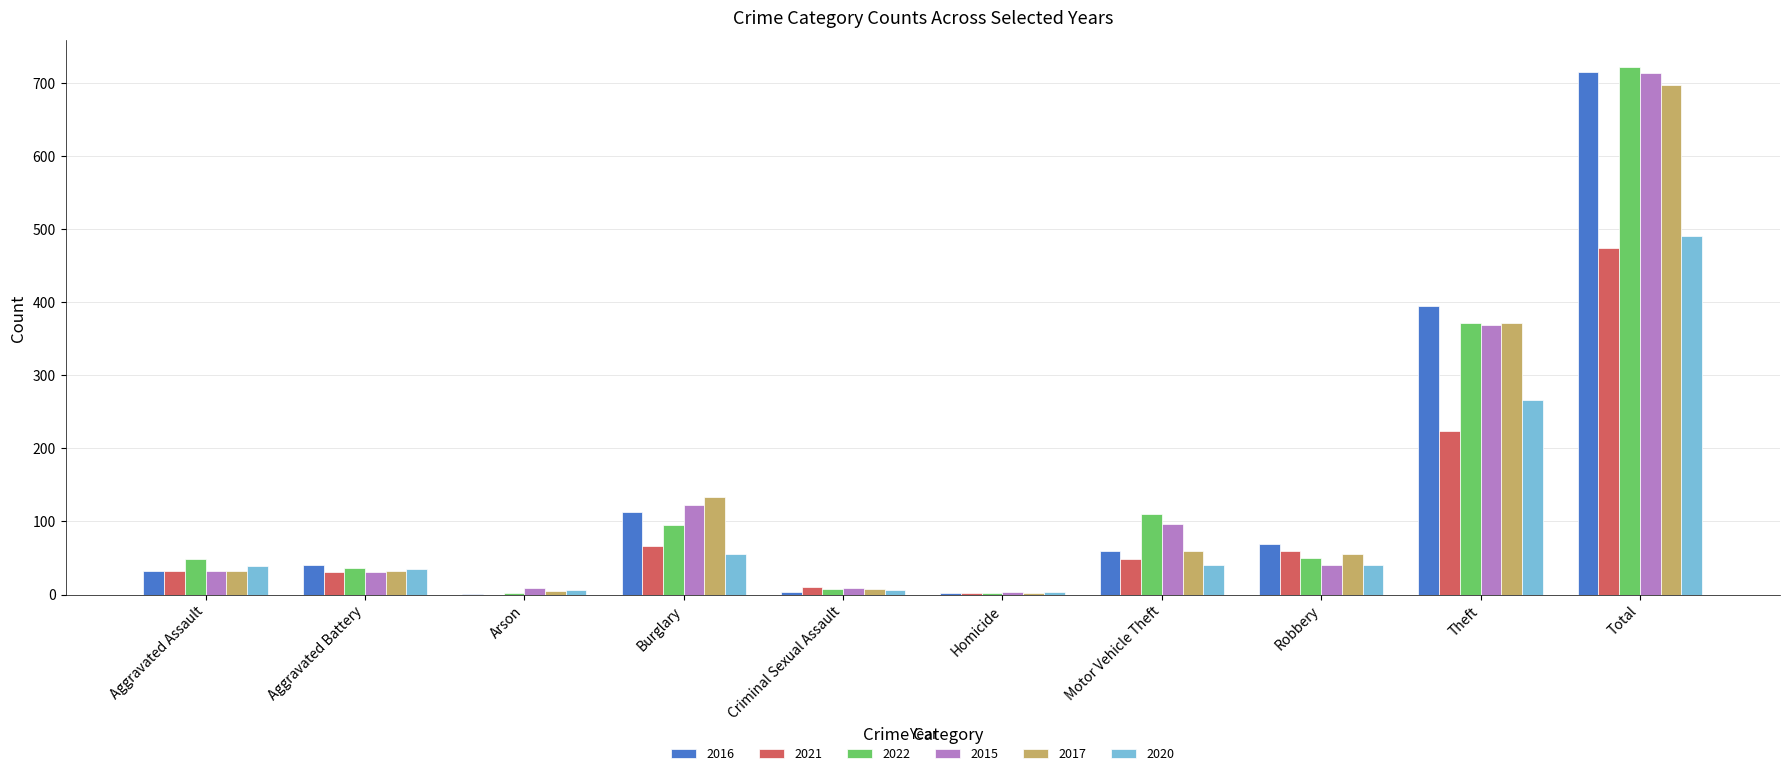

At which category is the sum across all series the highest?

Total